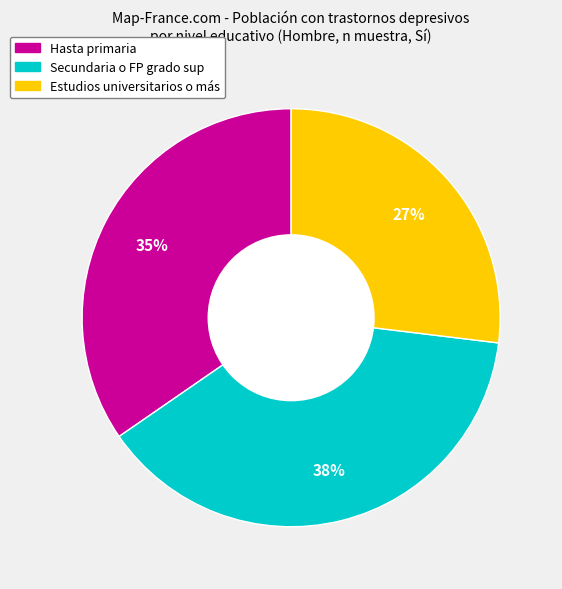

Is there a majority slice in this chart?

No